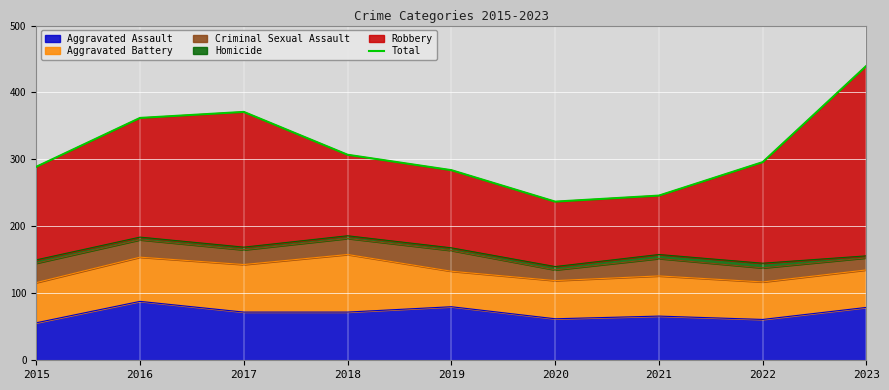

How many points are higher than both their immediate neighbors (excluding endpoints)?

1